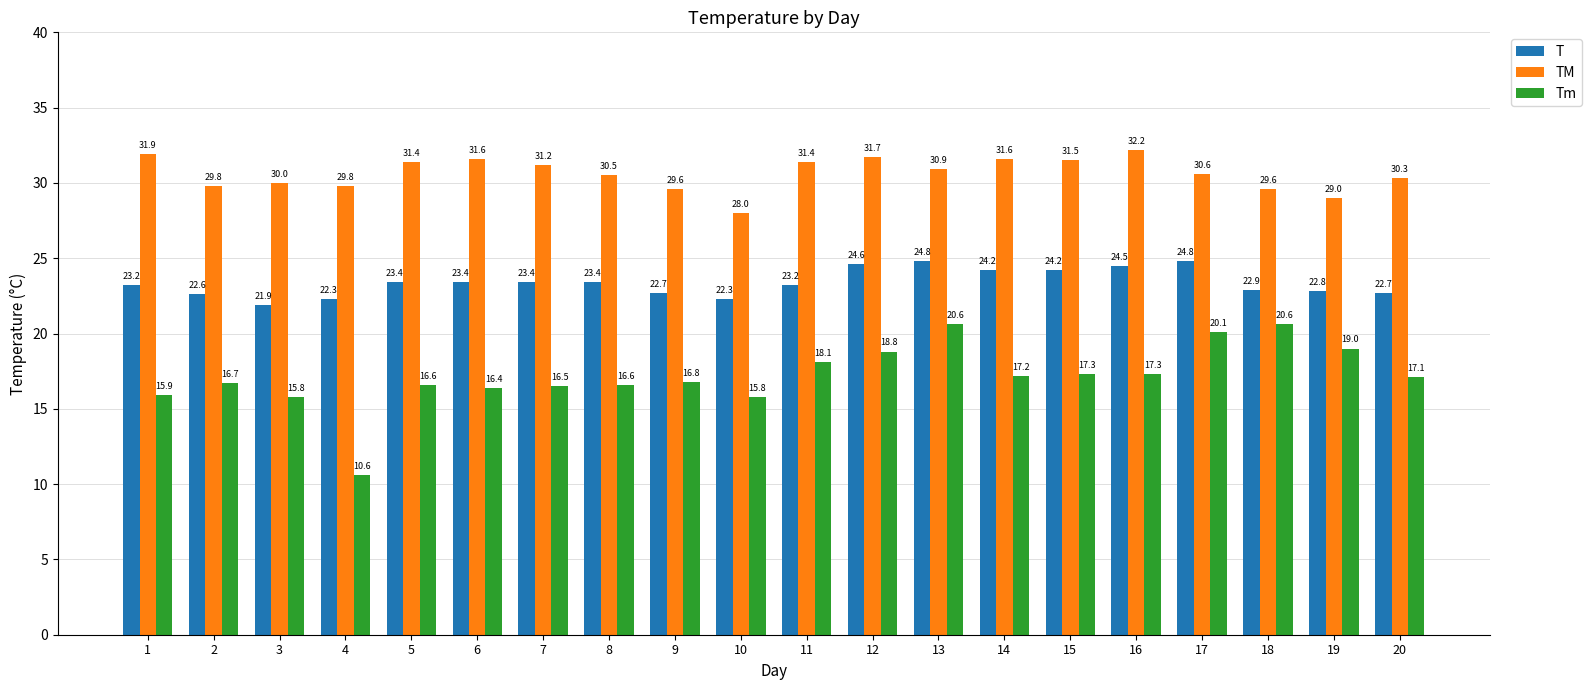

What is the value of the Tm bar at the 10th from the left?

15.8